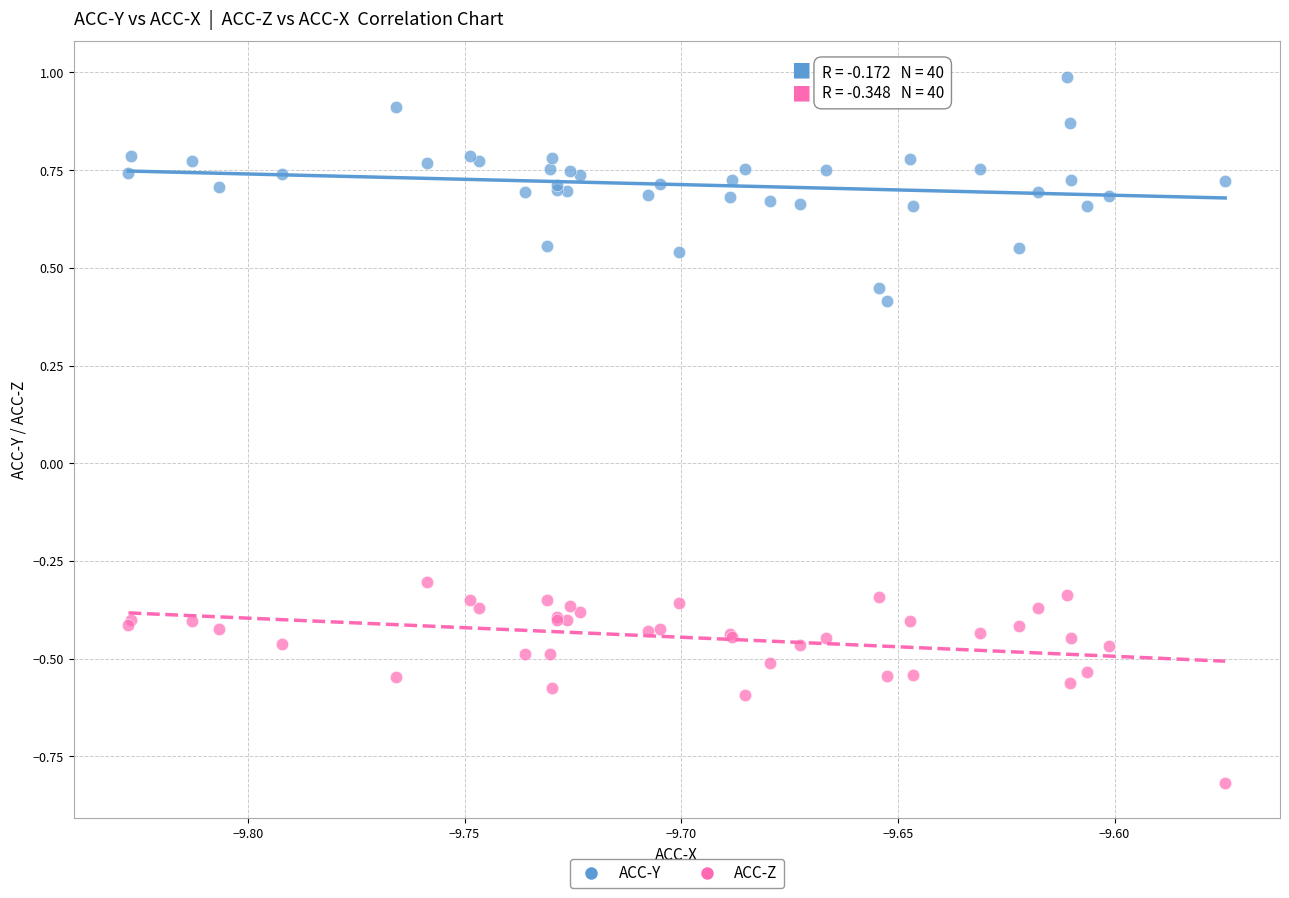

What is the X range (max minus min) for the scatter plot?

0.3